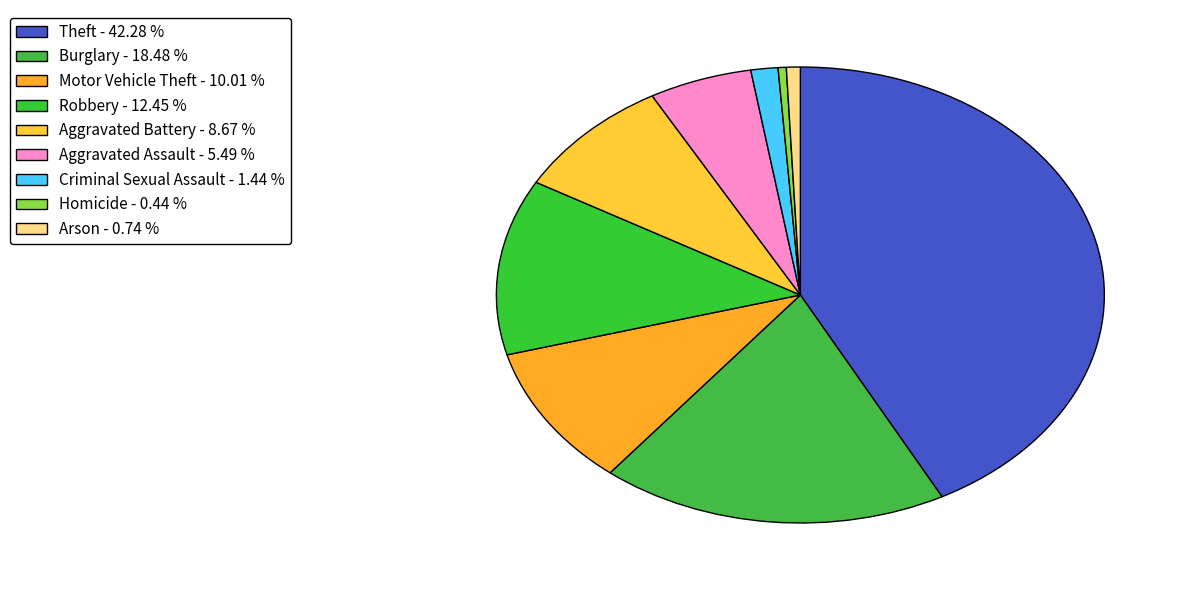

True or false: Robbery accounts for 12% of the total.

True